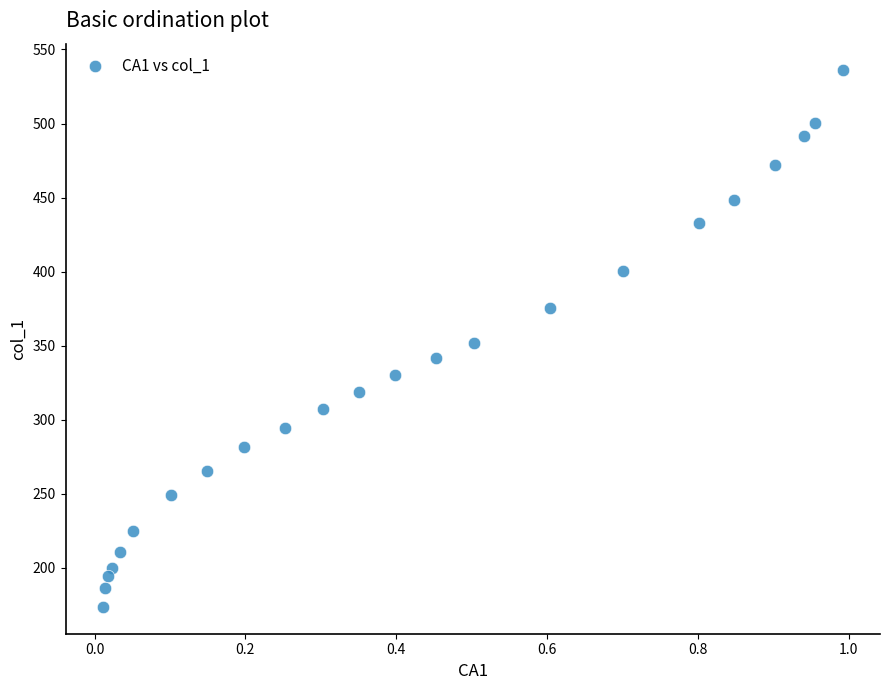

What is the range of Y values (max minus min)?

362.1